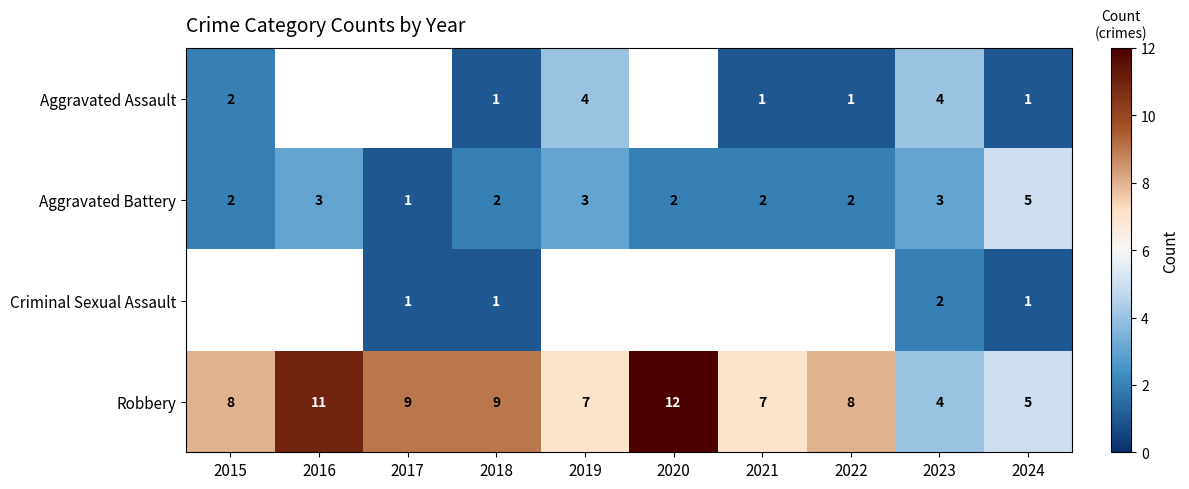

Is it true that Robbery equals 9.5 at 2019?

False